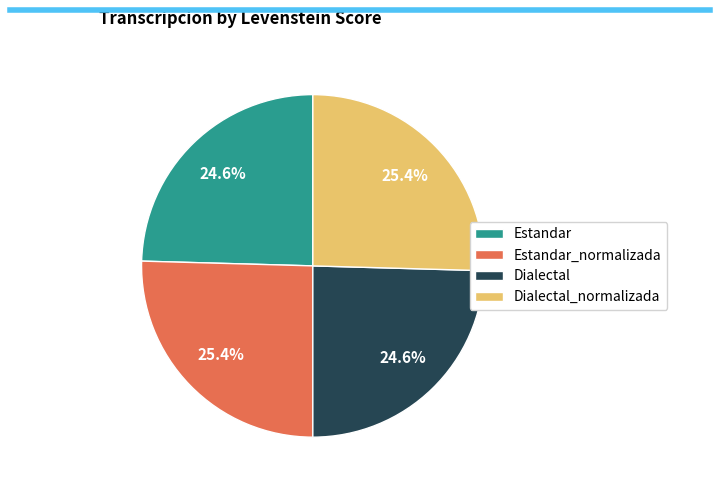

How much of the chart is everything except Estandar?

75.4%